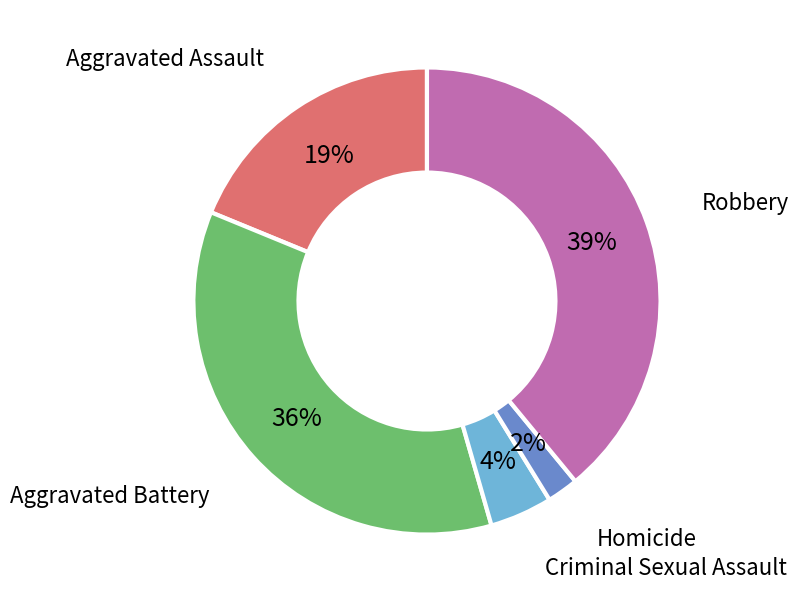

Does any single category account for the majority?

No